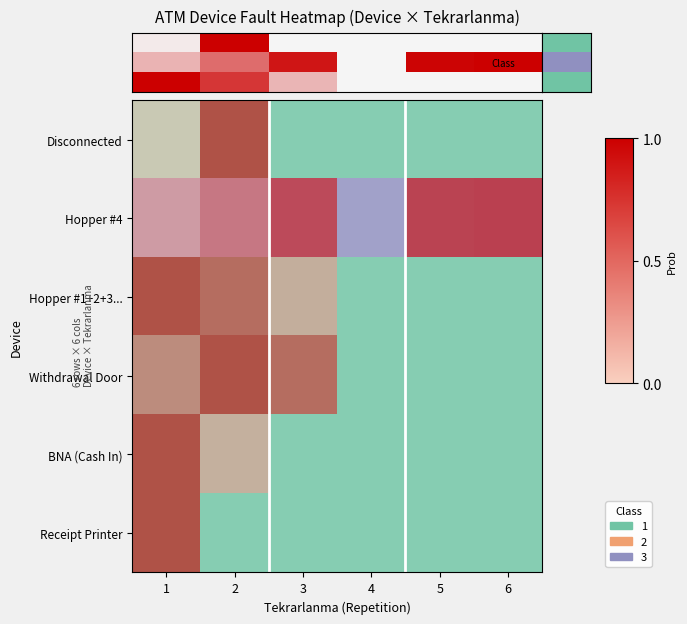

Reading left to right, what are all the values shown in this chart?

row_0: 1=0.0	2=1.0	3=0.0	4=0.0	5=0.0	6=0.0
row_1: 1=0.3	2=0.6	3=0.9	4=0.0	5=1.0	6=1.0
row_2: 1=1.0	2=0.8	3=0.3	4=0.0	5=0.0	6=0.0
row_3: 1=0.5	2=1.0	3=0.8	4=0.0	5=0.0	6=0.0
row_4: 1=1.0	2=0.2	3=0.0	4=0.0	5=0.0	6=0.0
row_5: 1=1.0	2=0.0	3=0.0	4=0.0	5=0.0	6=0.0